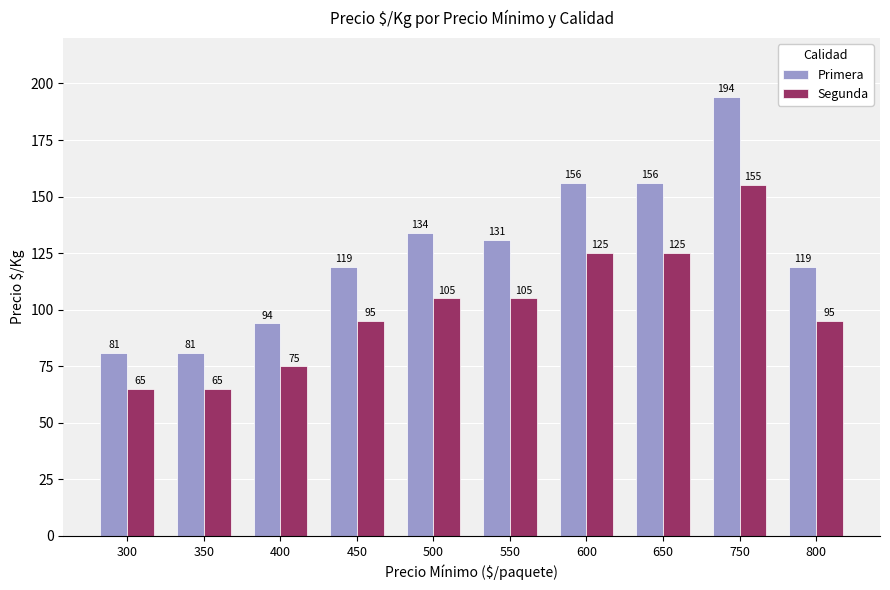

List the series in order of their overall mean, lowest first.

Segunda, Primera